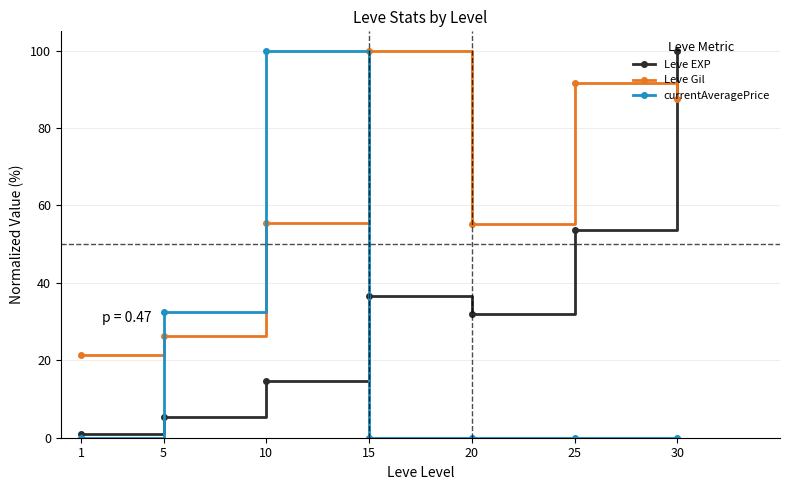

Where does the Leve EXP series first go above 31?

15